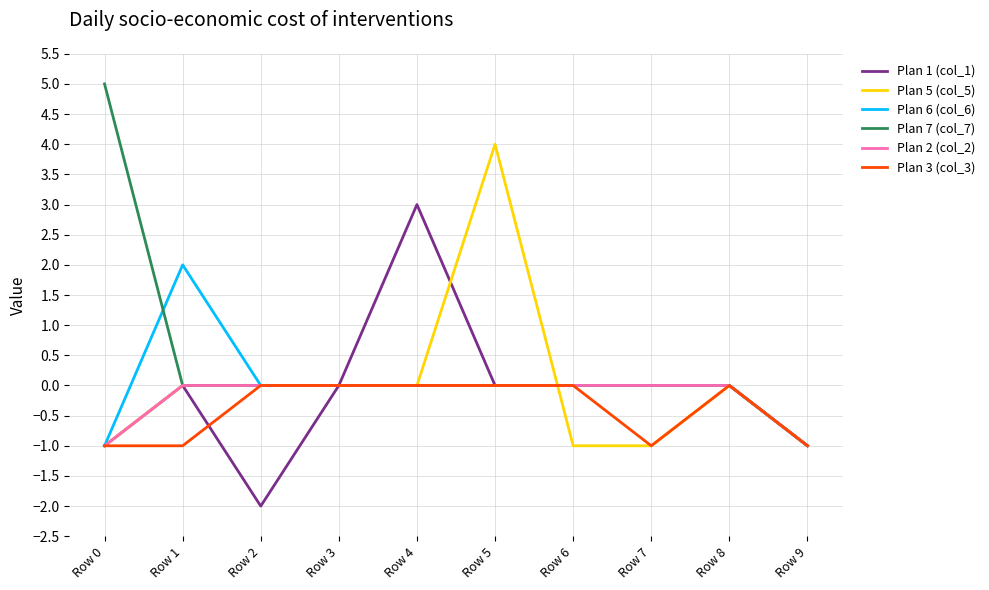

Count the number of data series in this chart.

6